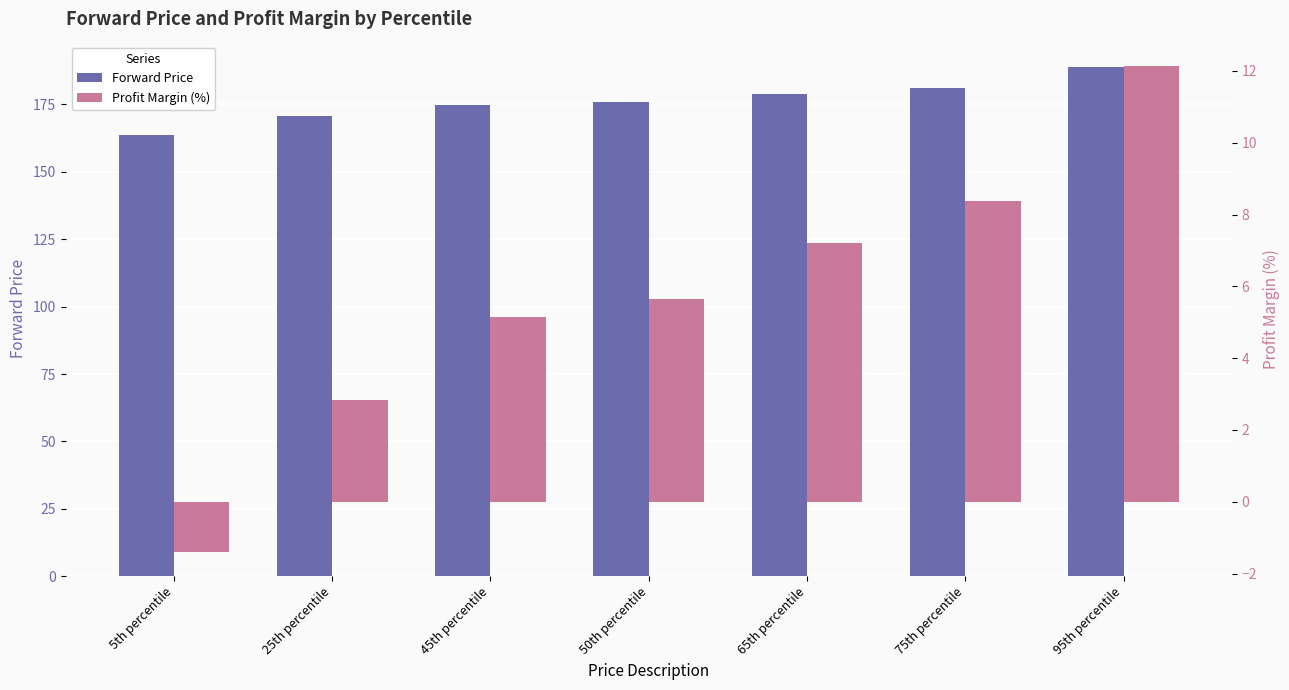

What is the smallest value displayed?

-1.4